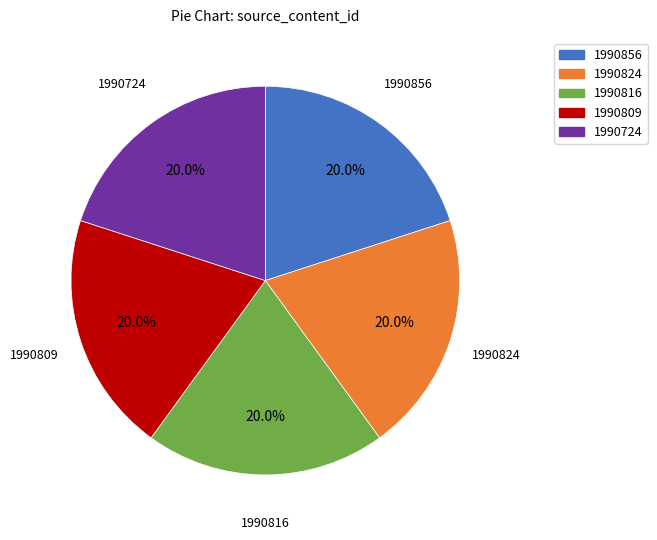

How many slices are in this pie chart?

5